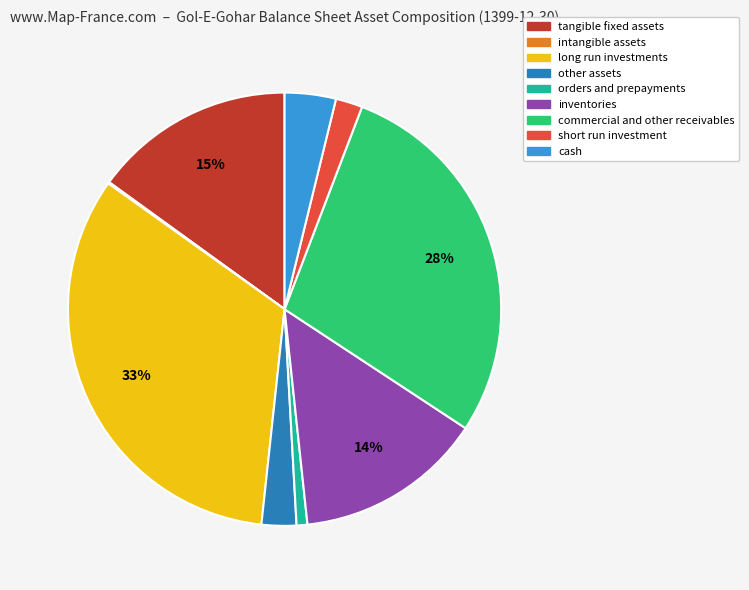

Is there any slice that represents more than half of the pie?

No